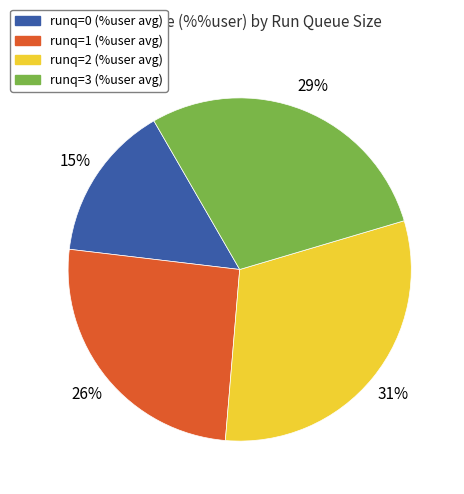

How many slices are in this pie chart?

4